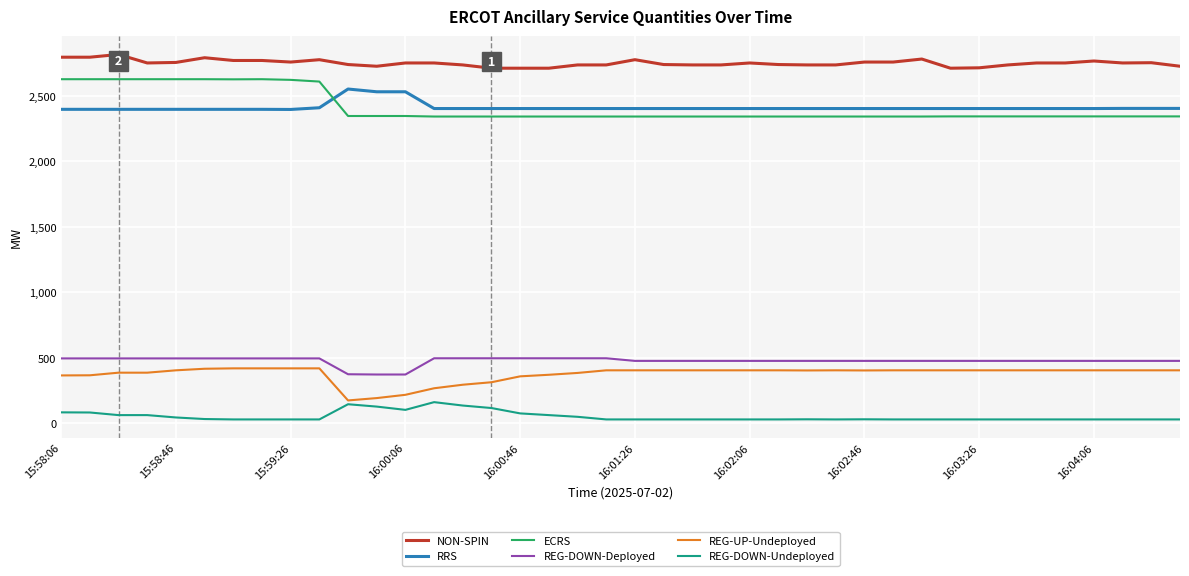

What is the highest value of the REG-UP-Undeployed series?

420